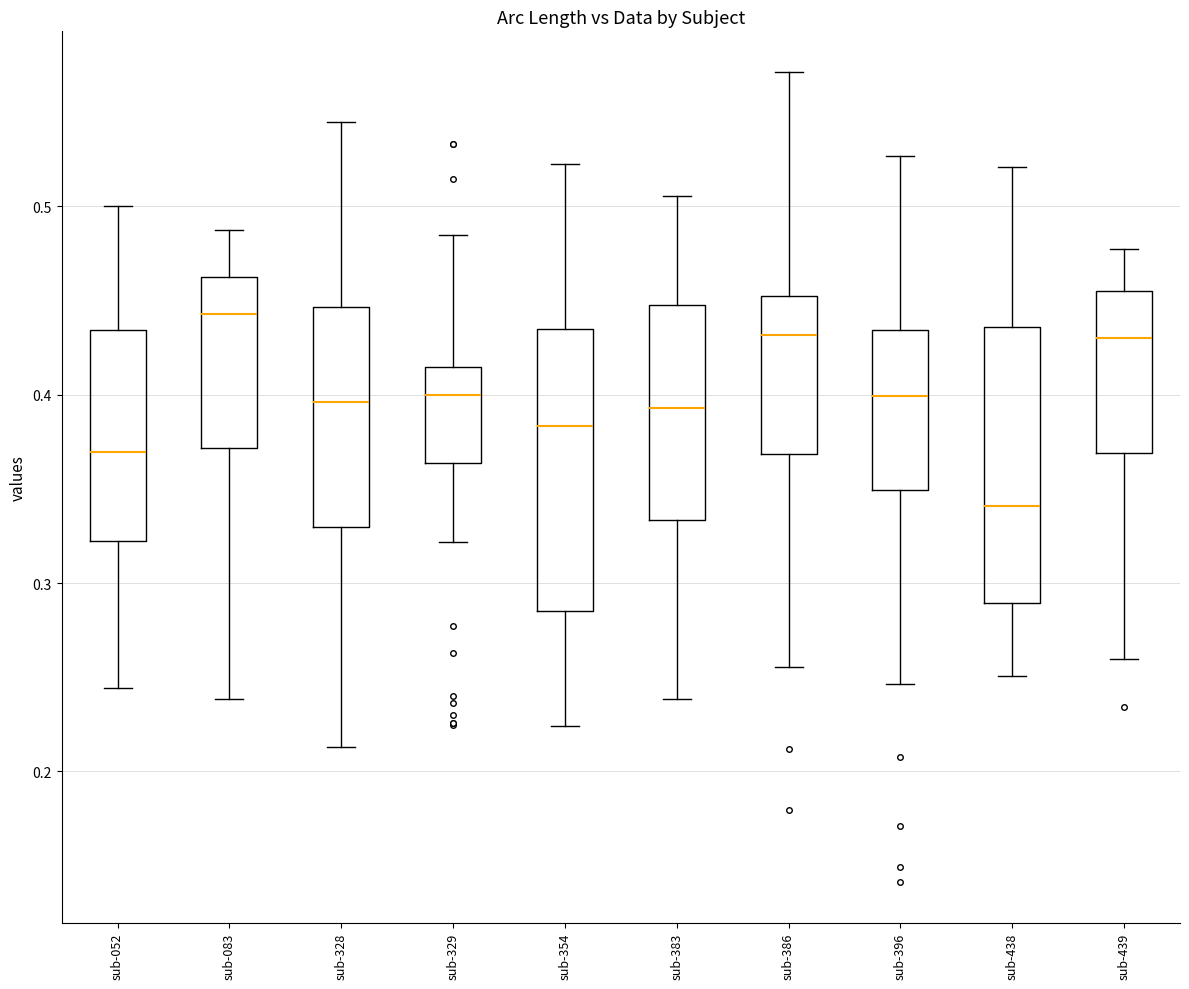

Reading left to right, transcribe this box plot: for each box, give where its median line is, the range the box spans, and where its two whiskers end, as read against the y-axis. The values are not printed on the chart, so give them approximately, as read against the axis.

sub-052: median 0.37, box 0.32 to 0.43, whiskers 0.24 to 0.50
sub-083: median 0.44, box 0.37 to 0.46, whiskers 0.24 to 0.49
sub-328: median 0.40, box 0.33 to 0.45, whiskers 0.21 to 0.54
sub-329: median 0.40, box 0.36 to 0.41, whiskers 0.32 to 0.48
sub-354: median 0.38, box 0.29 to 0.43, whiskers 0.22 to 0.52
sub-383: median 0.39, box 0.33 to 0.45, whiskers 0.24 to 0.51
sub-386: median 0.43, box 0.37 to 0.45, whiskers 0.26 to 0.57
sub-396: median 0.40, box 0.35 to 0.43, whiskers 0.25 to 0.53
sub-438: median 0.34, box 0.29 to 0.44, whiskers 0.25 to 0.52
sub-439: median 0.43, box 0.37 to 0.46, whiskers 0.26 to 0.48